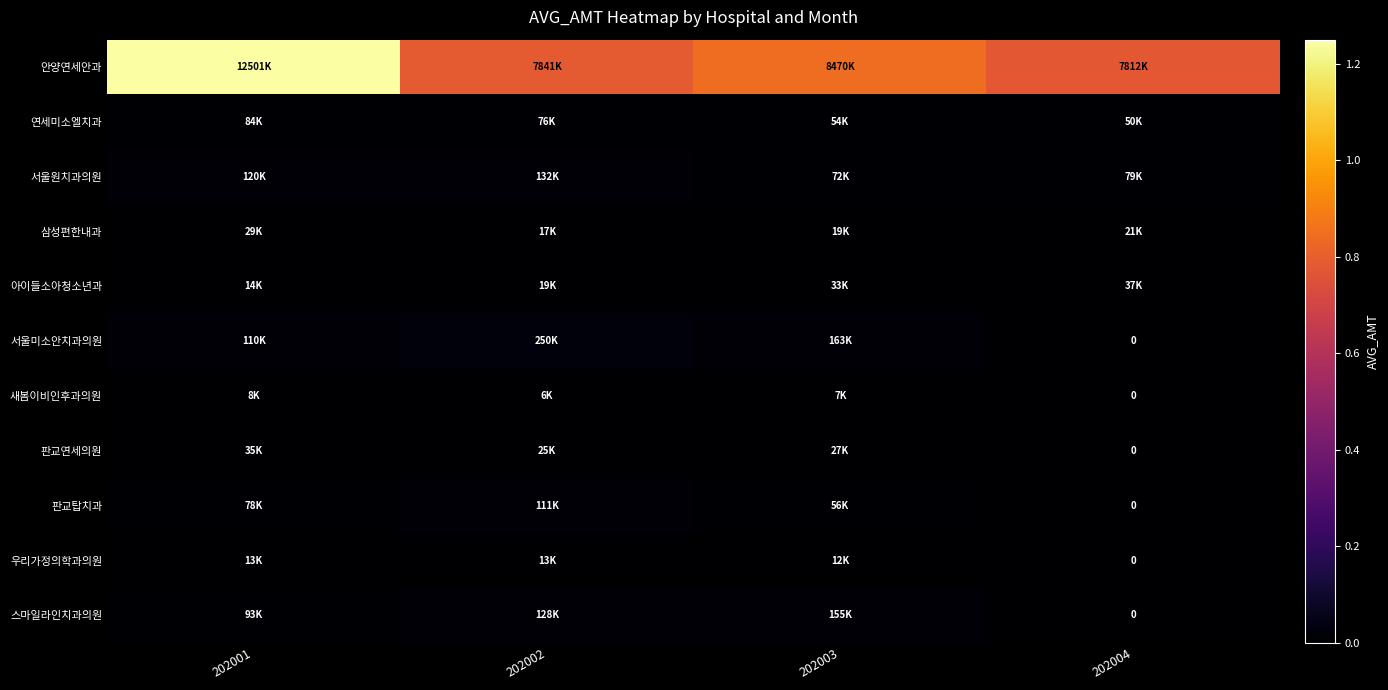

Where does the 삼성편한내과 series first go above 20620?

202001